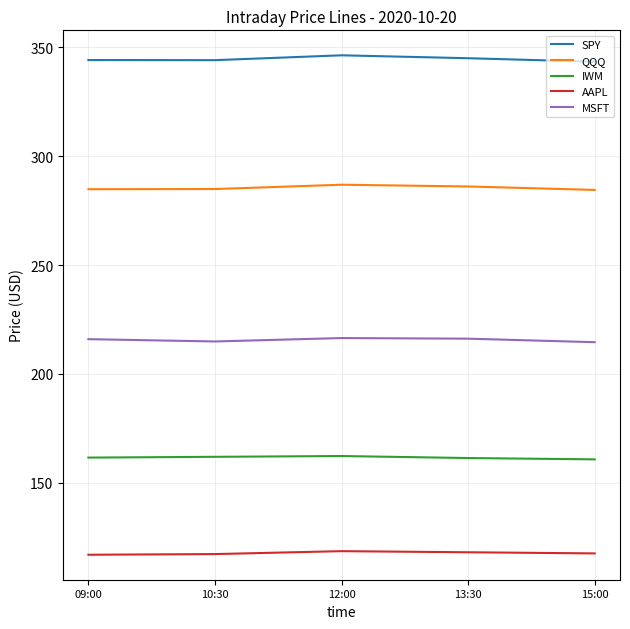

What is the difference between the QQQ values at 10:30 and 15:00?

0.4